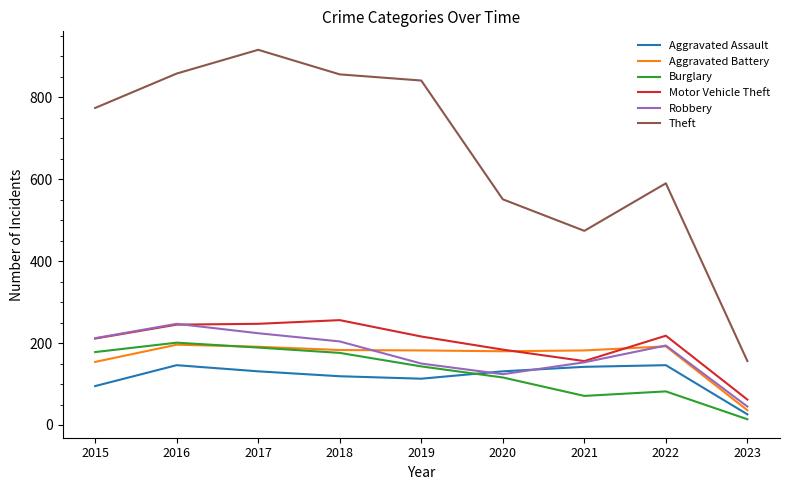

What is the spread (max minus min) of values at 2019?

728